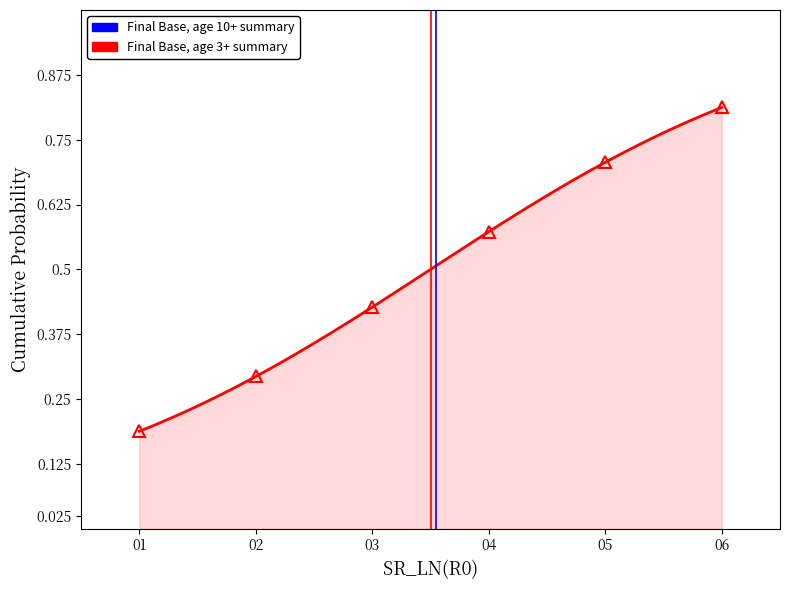

Does the chart have visible grid lines?

No